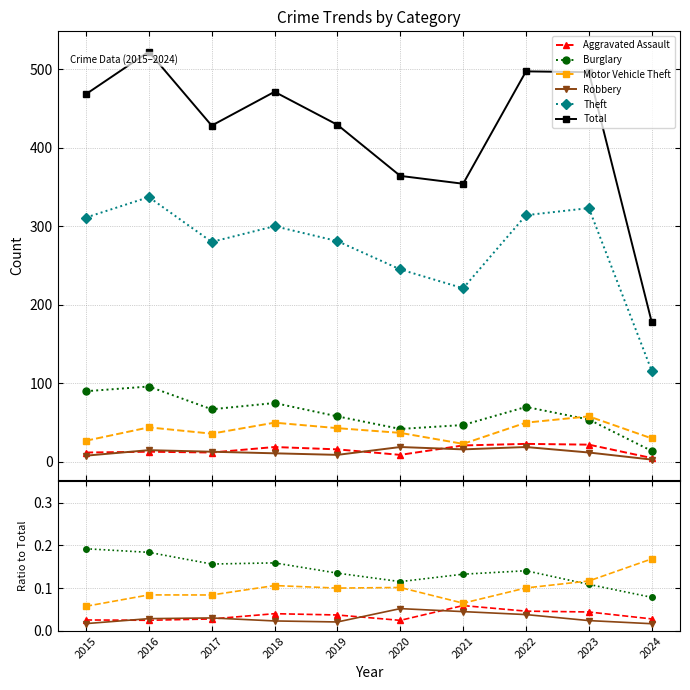

Is this an area chart (filled region under the line)?

No